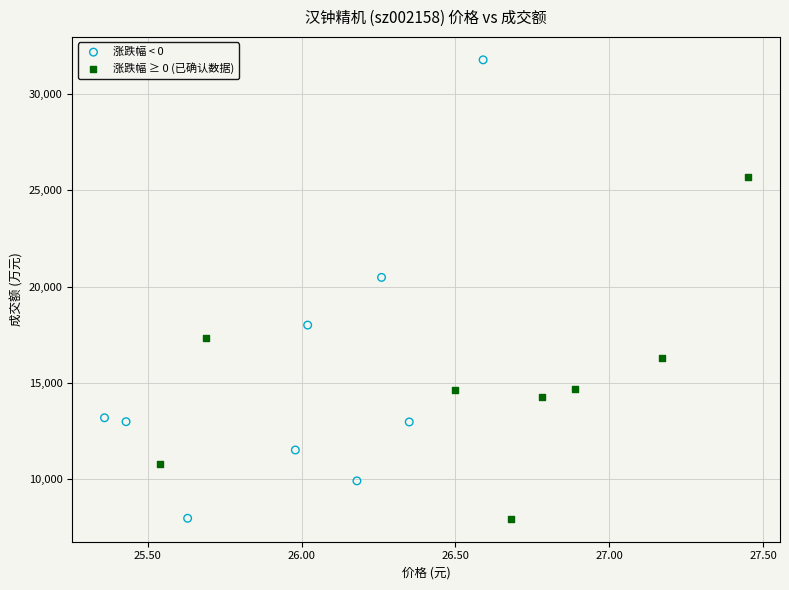

Which series has the largest Y range (max minus min)?

涨跌幅 < 0